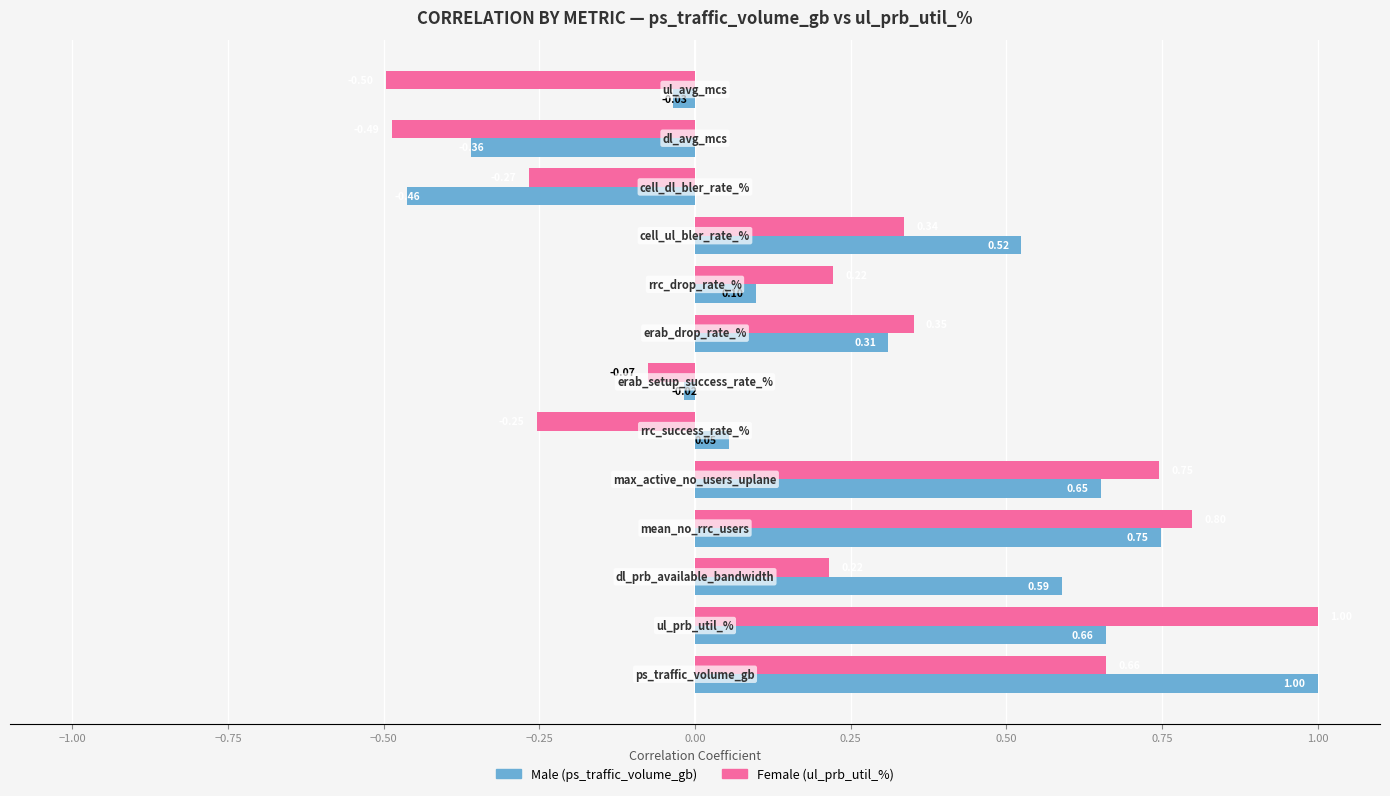

Count the number of data series in this chart.

2